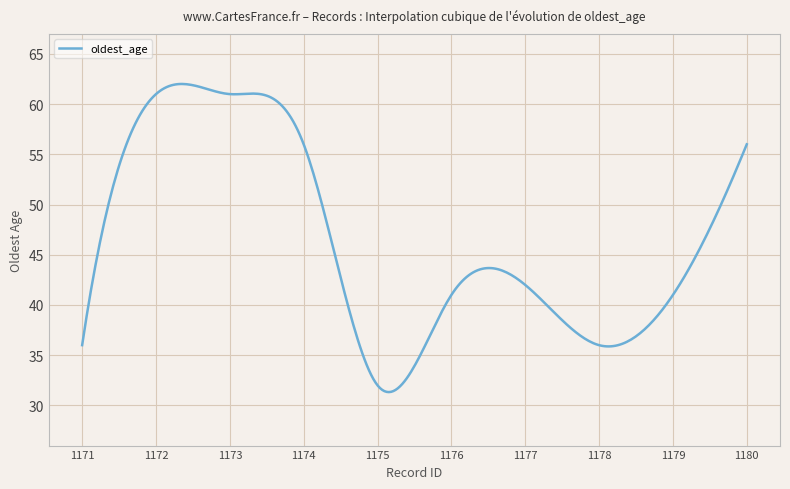

What is the maximum value shown in the chart?

62.0